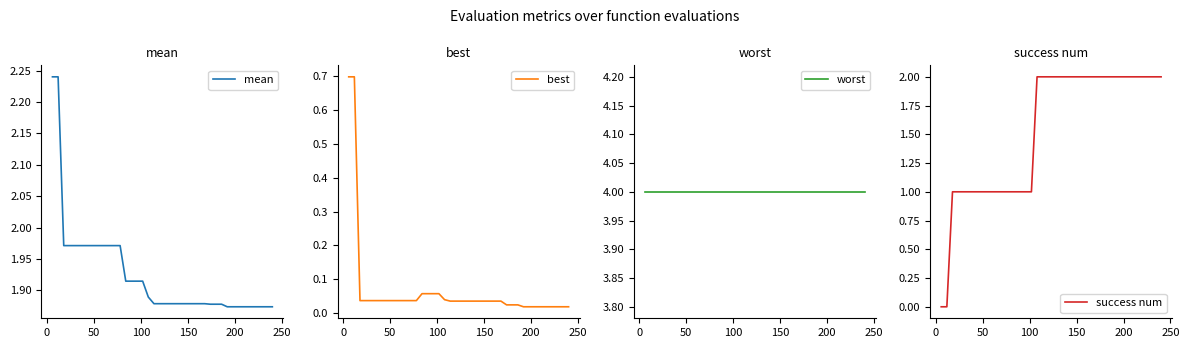

After their last crossing, which series has the higher values: success num or best?

success num